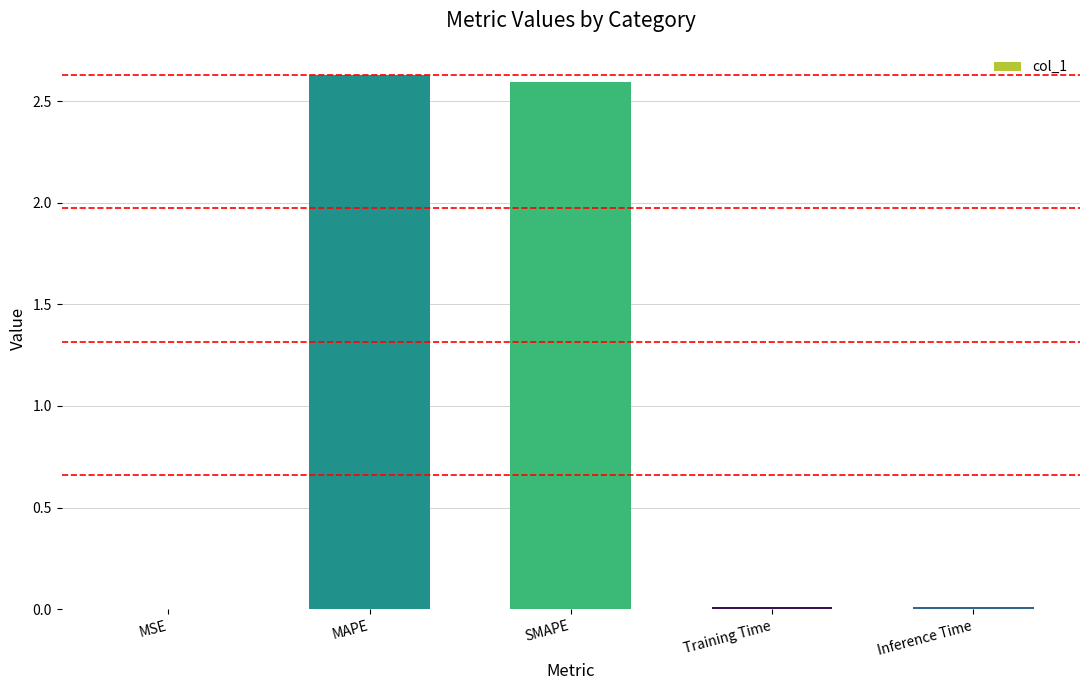

Which has a higher value, SMAPE or MSE?

SMAPE